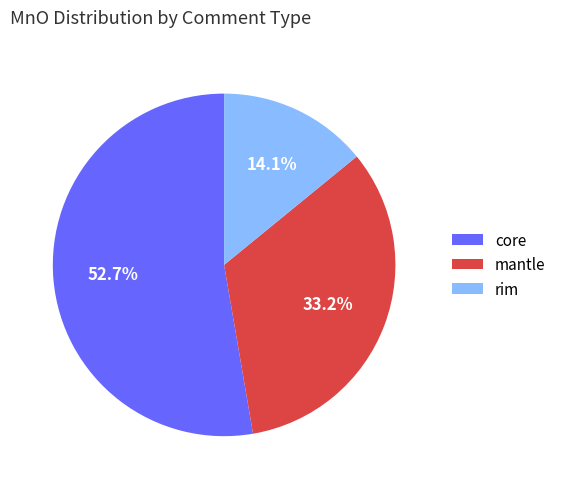

Which has a higher value, rim or core?

core